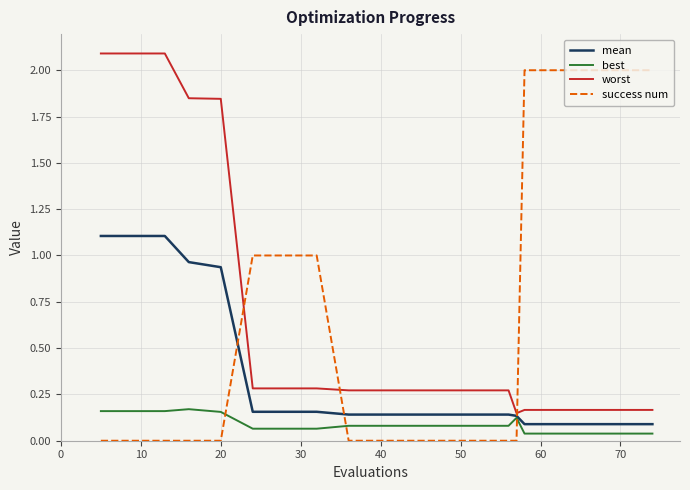

How many lines are shown in the chart?

4